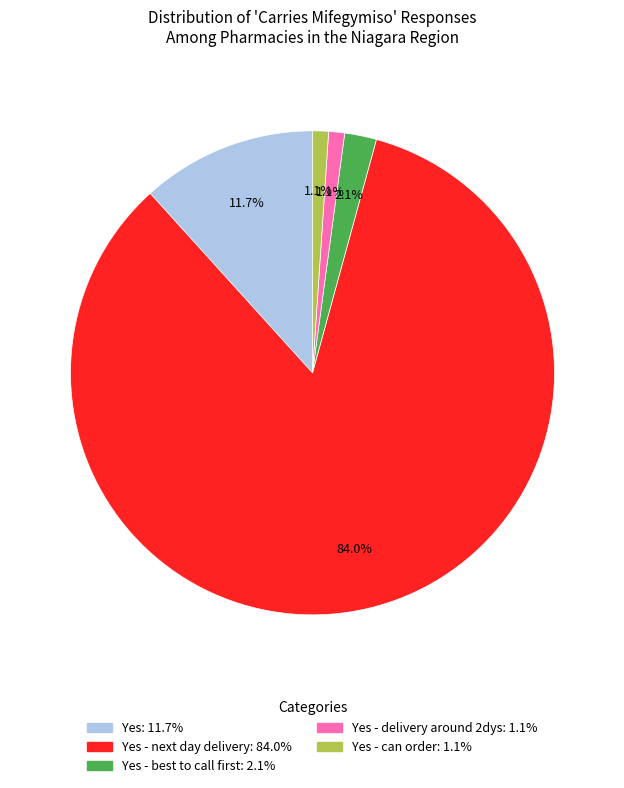

Does any single category account for the majority?

Yes